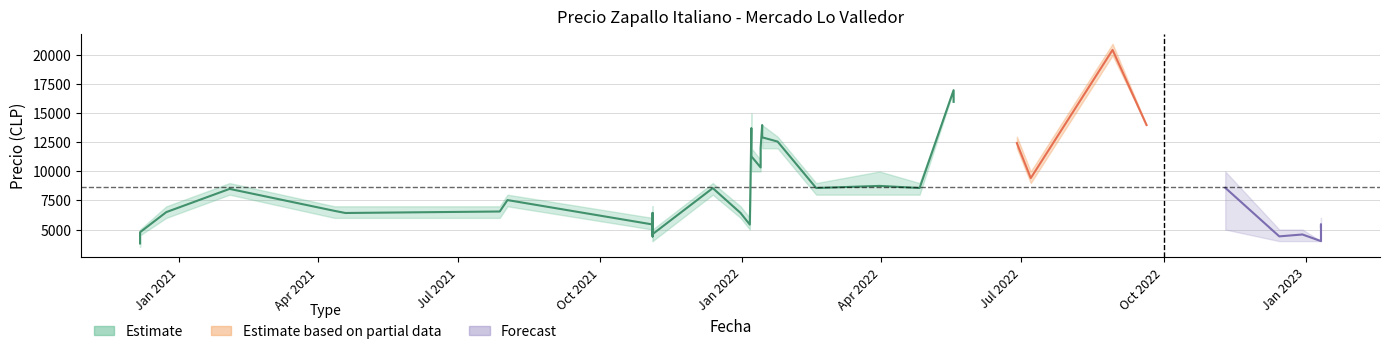

What is the difference between the Precio minimo values at 17 and 8?

500